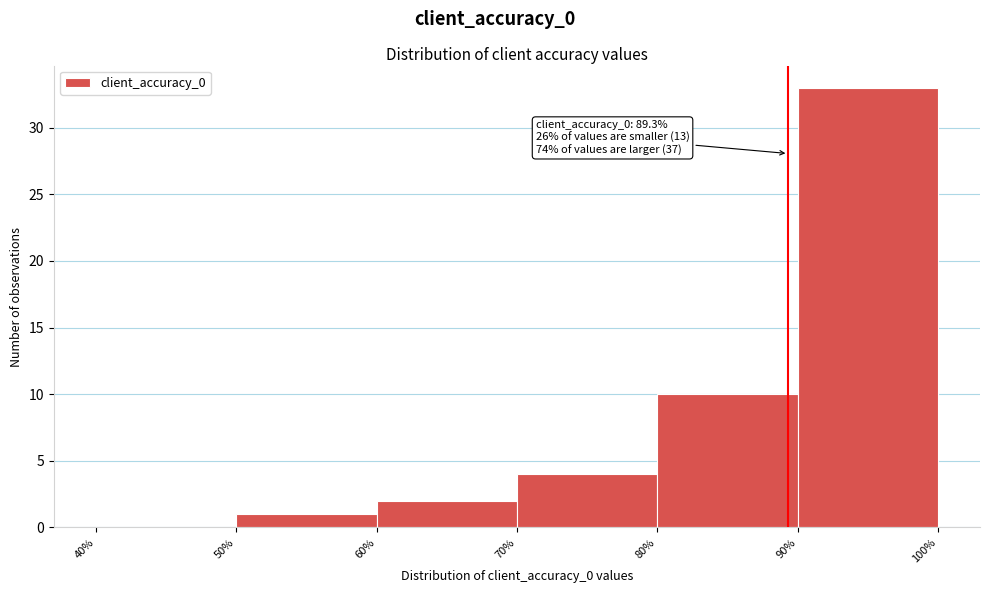

Over which range of the x-axis is the bar tallest?

90% to 100%